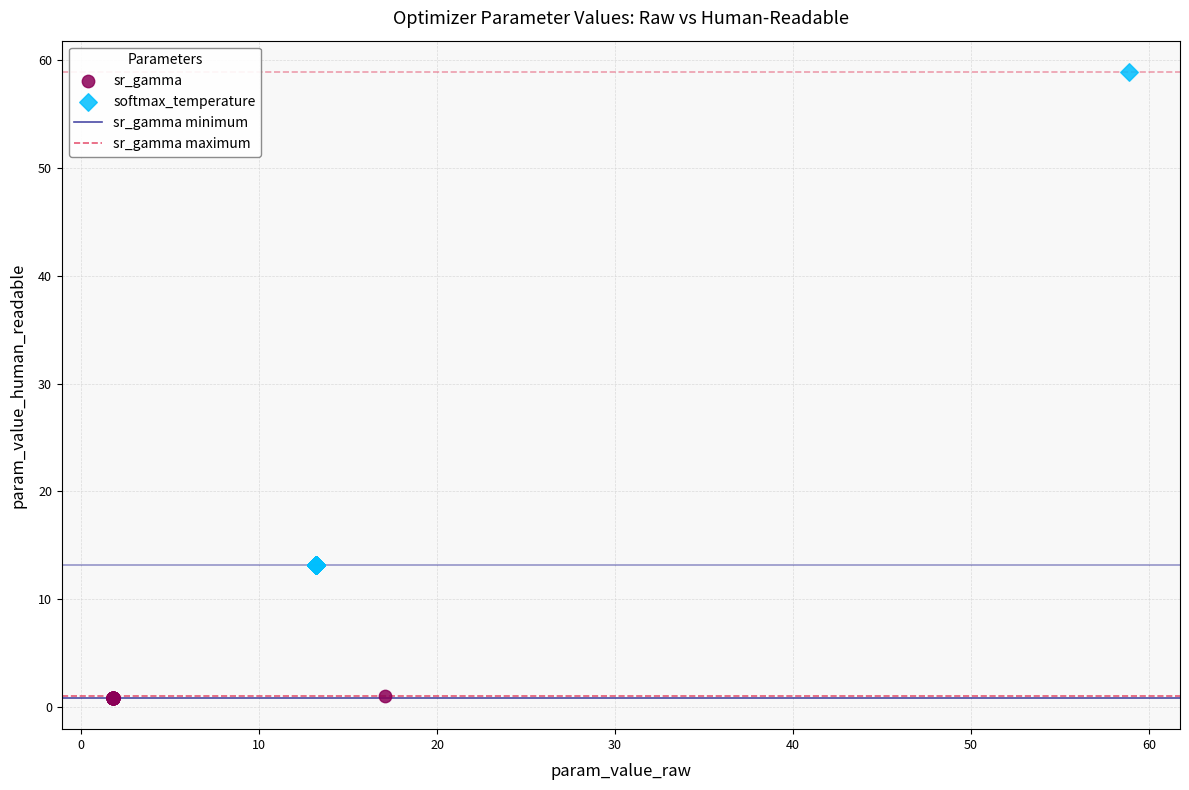

Which series contains the highest Y value?

softmax_temperature